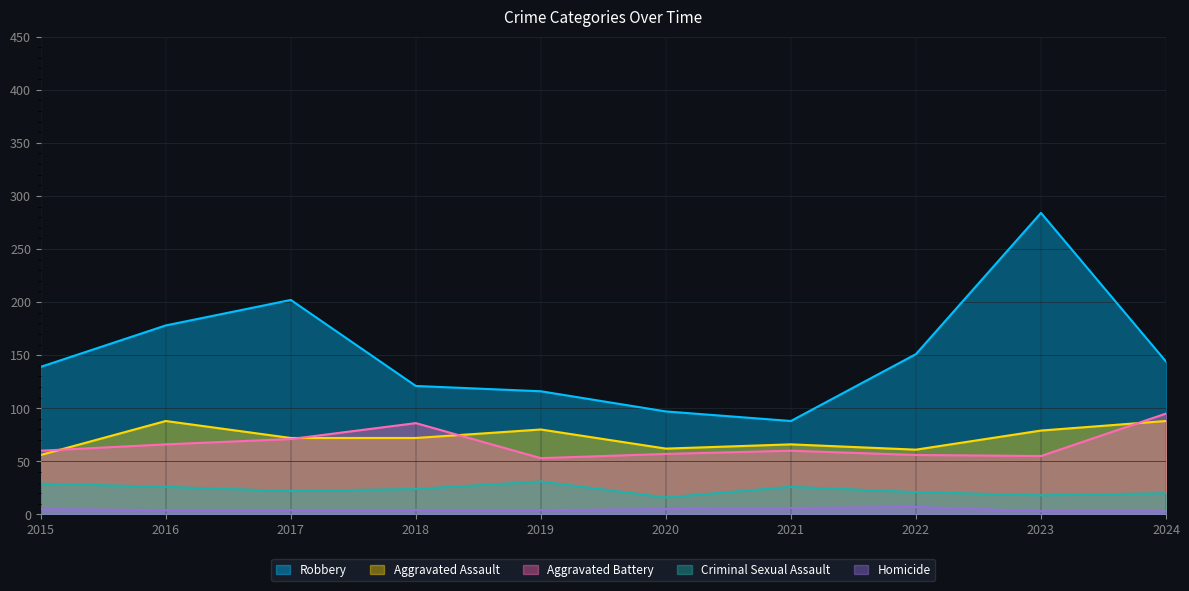

At which label is Aggravated Assault closest to 72?

2017